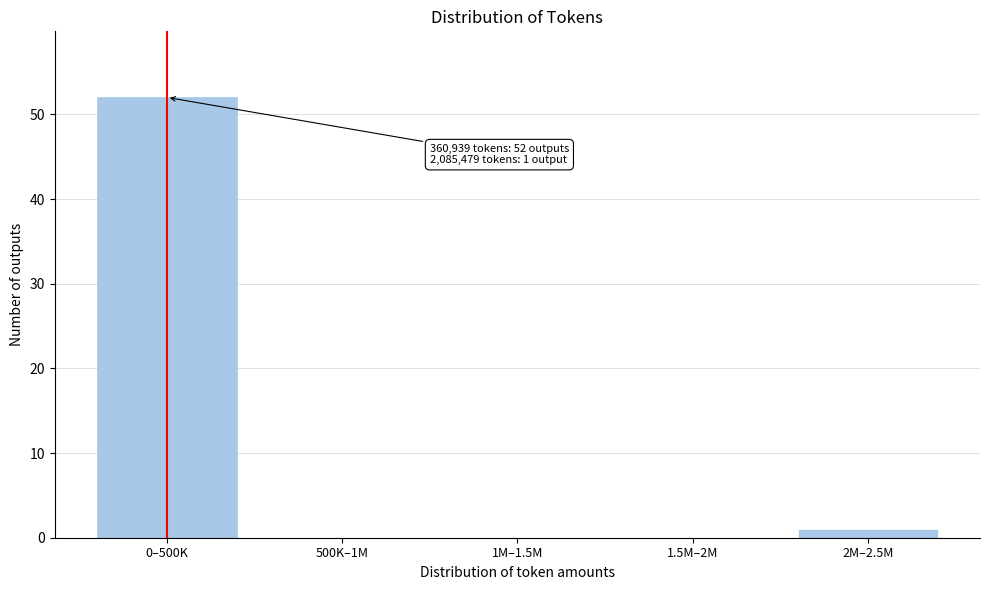

Reading left to right, extract all data points from this chart.

0–500K=52	500K–1M=0	1M–1.5M=0	1.5M–2M=0	2M–2.5M=1